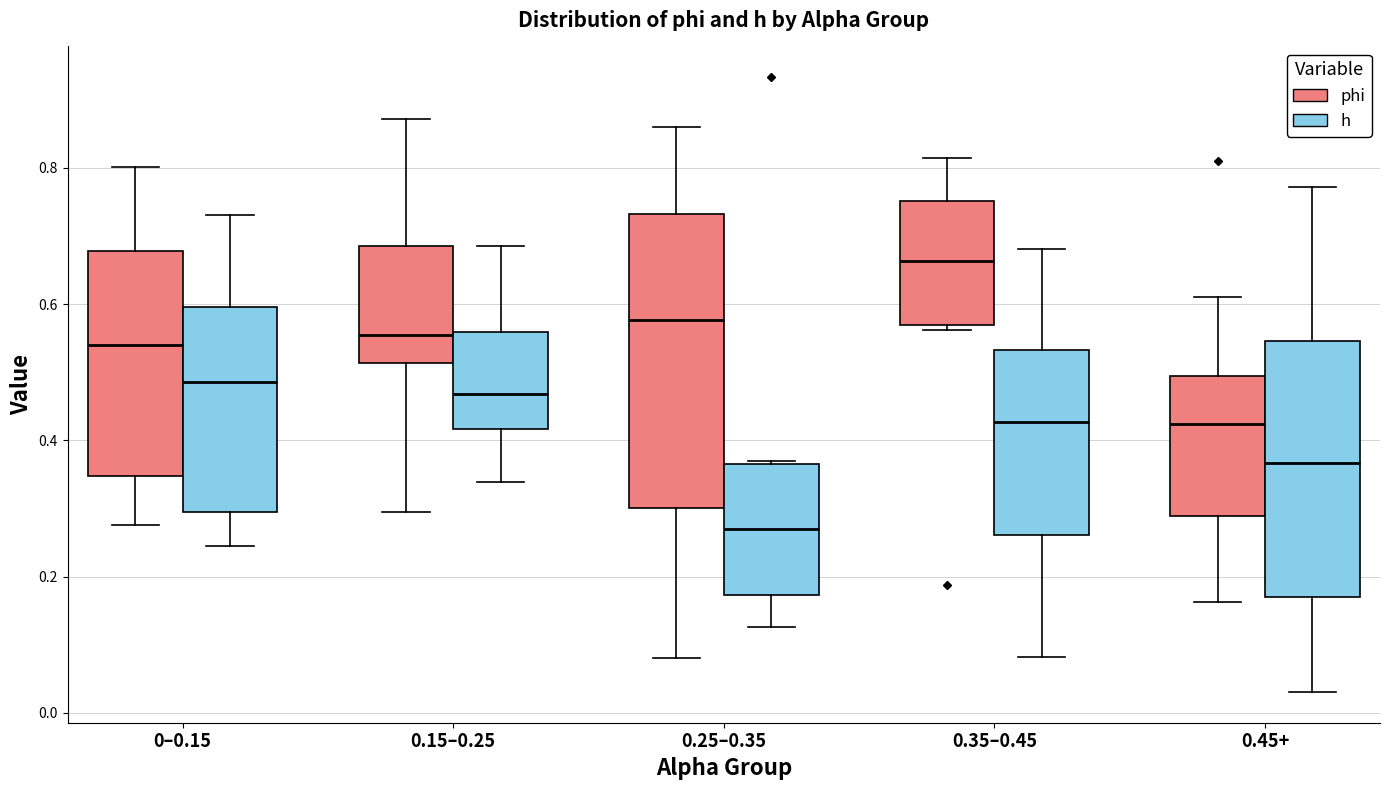

Reading left to right, read every box against the y-axis: the position of its median line, the range the box covers, and the ends of its whiskers. The values are not printed on the chart, so give them approximately, as read against the axis.

0–0.15 (phi): median 0.54, box 0.34 to 0.68, whiskers 0.28 to 0.80
0–0.15 (h): median 0.48, box 0.30 to 0.60, whiskers 0.24 to 0.74
0.15–0.25 (phi): median 0.56, box 0.52 to 0.68, whiskers 0.30 to 0.88
0.15–0.25 (h): median 0.46, box 0.42 to 0.56, whiskers 0.34 to 0.68
0.25–0.35 (phi): median 0.58, box 0.30 to 0.74, whiskers 0.08 to 0.86
0.25–0.35 (h): median 0.26, box 0.18 to 0.36, whiskers 0.12 to 0.38
0.35–0.45 (phi): median 0.66, box 0.56 to 0.76, whiskers 0.56 (just below the box's lower edge) to 0.82
0.35–0.45 (h): median 0.42, box 0.26 to 0.54, whiskers 0.08 to 0.68
0.45+ (phi): median 0.42, box 0.28 to 0.50, whiskers 0.16 to 0.62
0.45+ (h): median 0.36, box 0.16 to 0.54, whiskers 0.04 to 0.78